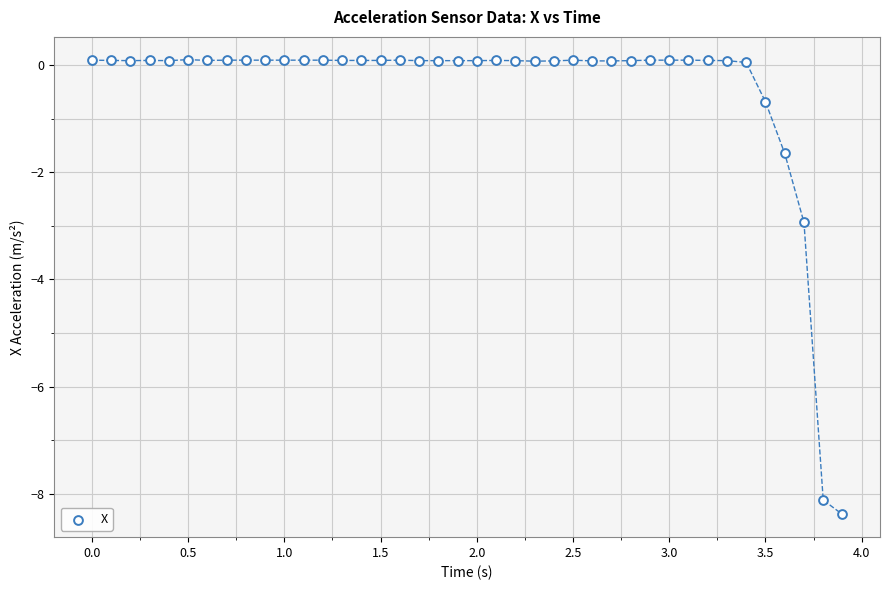

What Y value in the scatter plot is closest to -4?

-2.9